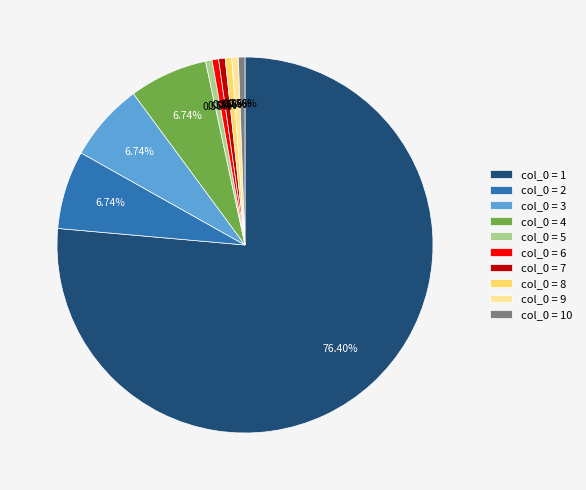

What is the majority slice?

col_0 = 1